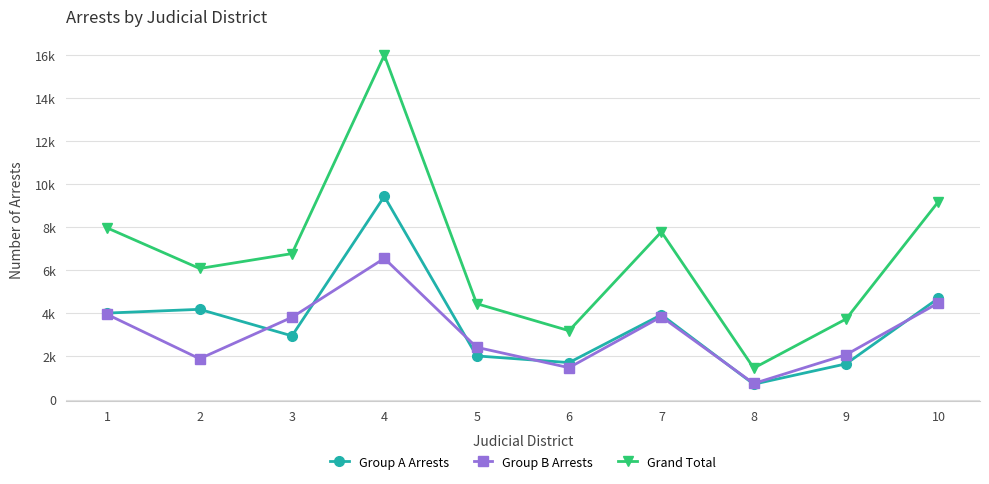

How many times do Group A Arrests and Group B Arrests cross each other?

6